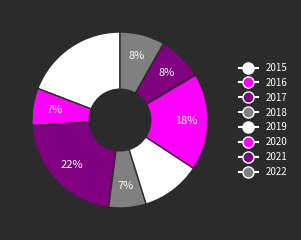

What percentage is NOT represented by 2017?

78.1%